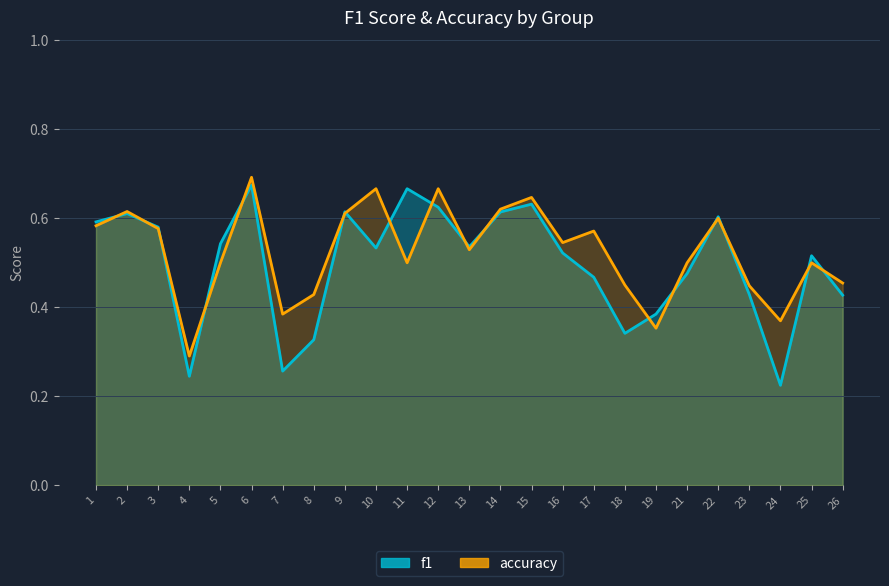

What is the value of the f1 point at the 22nd from the left?

0.4